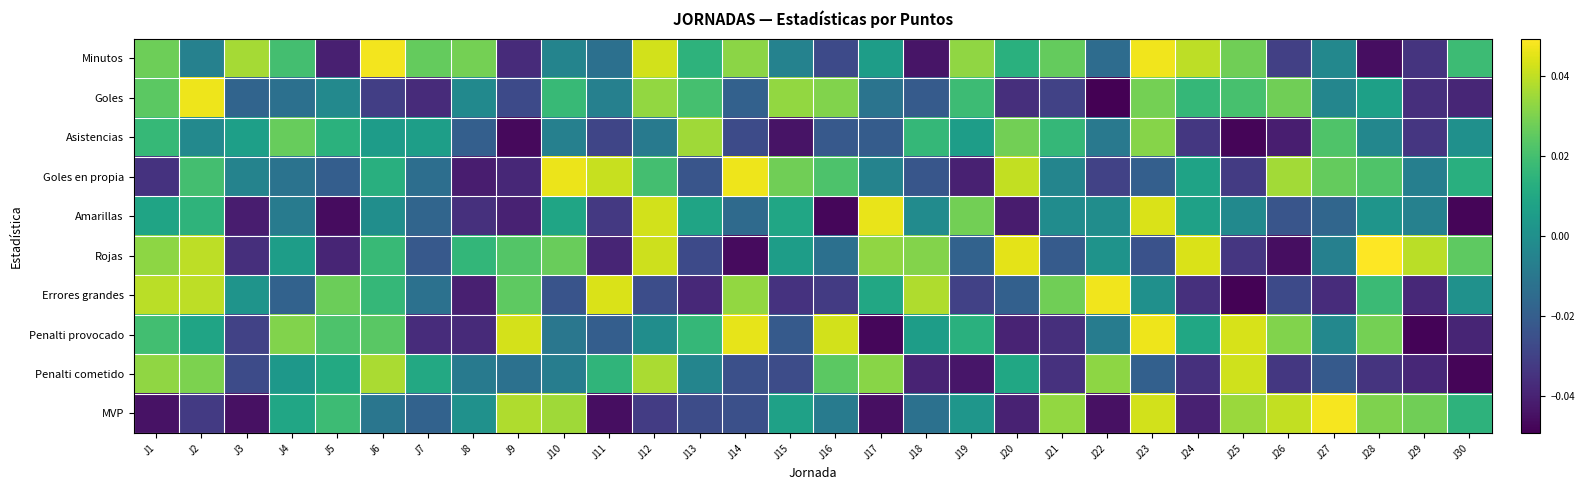

Rank the series at J16 from highest to lowest value.

Penalti provocado, Goles, Penalti cometido, Goles en propia, MVP, Rojas, Asistencias, Minutos, Errores grandes, Amarillas